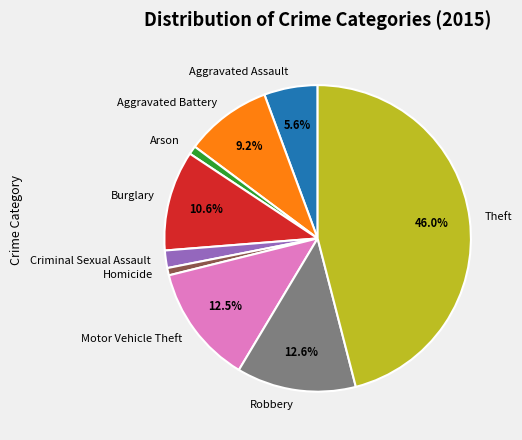

To the nearest percent, what percentage of the pie is Aggravated Battery?

9%